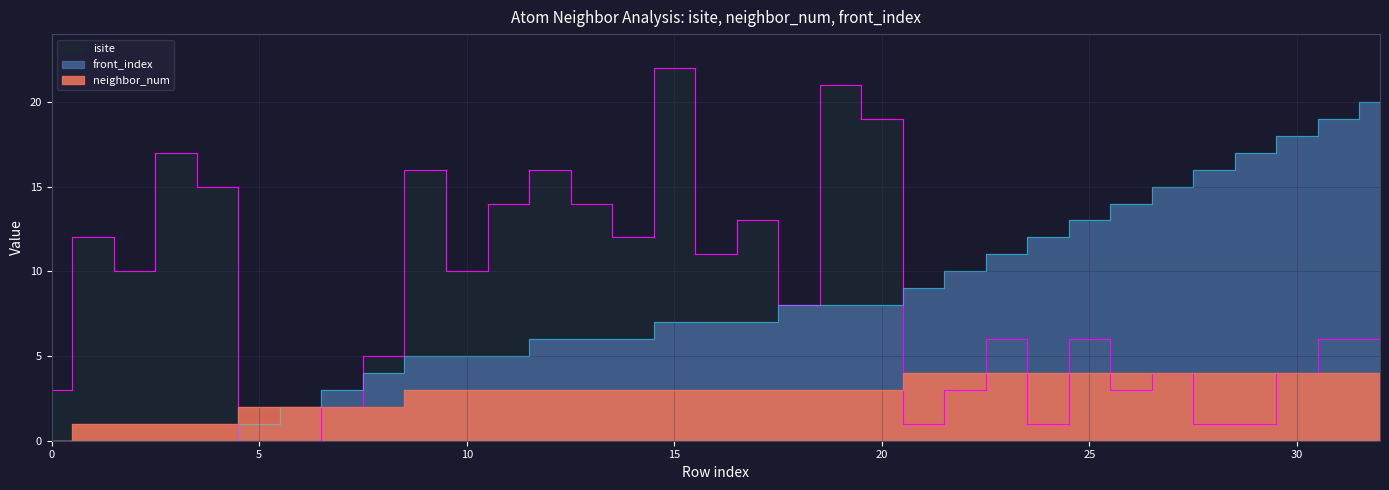

How many lines are shown in the chart?

3